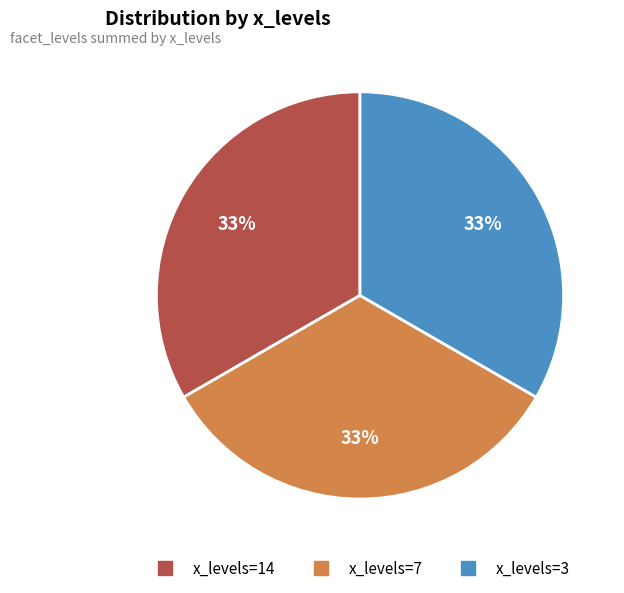

To the nearest percent, what is the average slice percentage?

33%